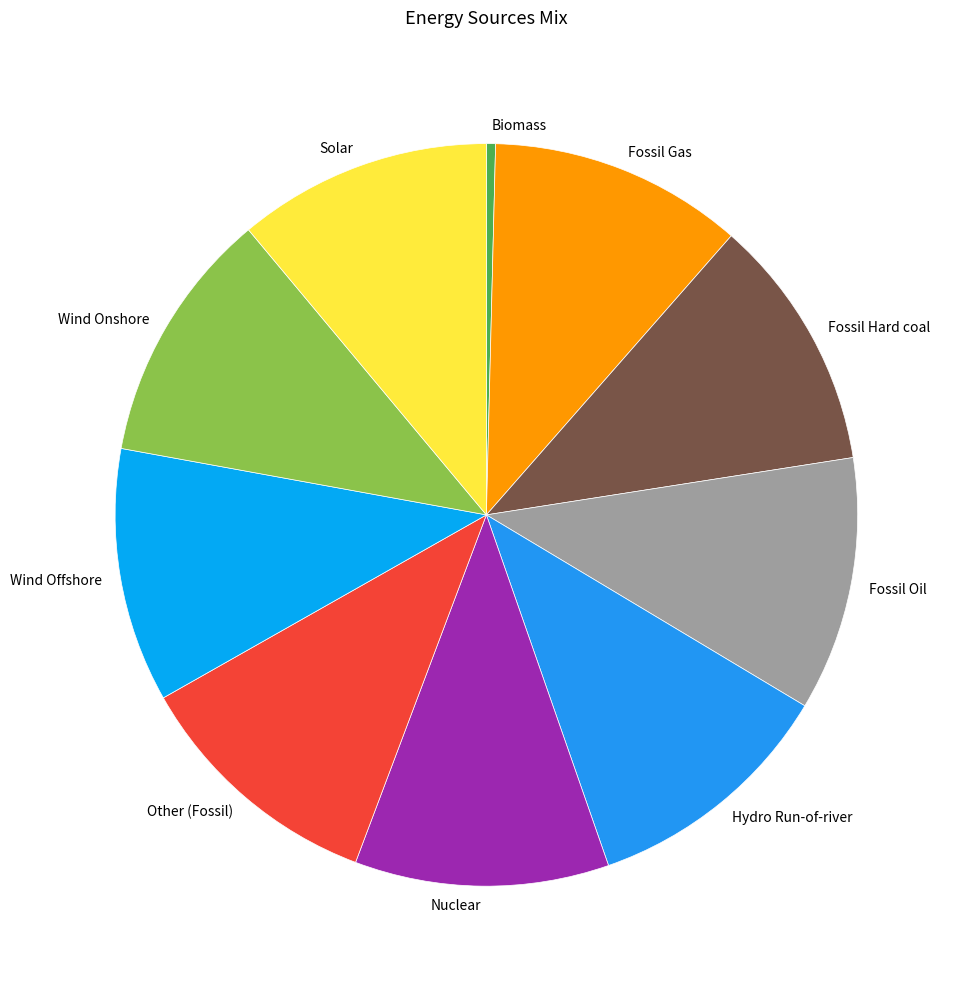

Is it true that Fossil Hard coal is 11% of the pie?

True